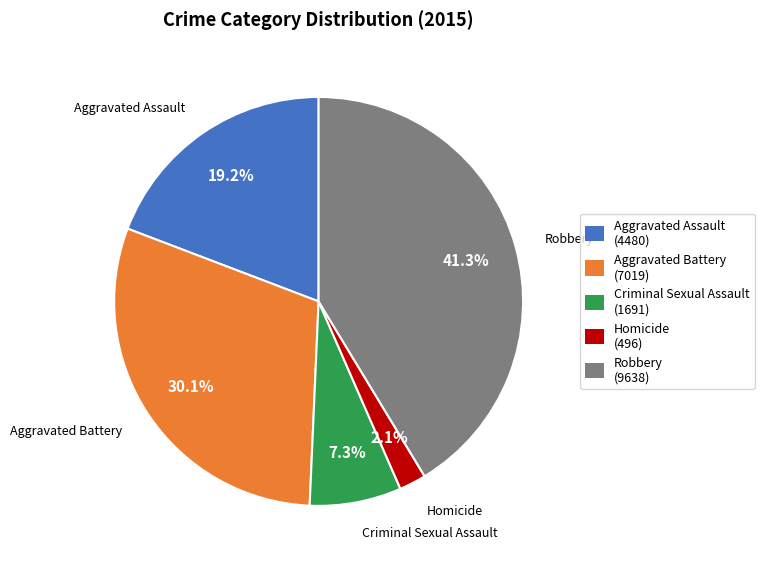

To the nearest percent, what portion does Homicide represent?

2%